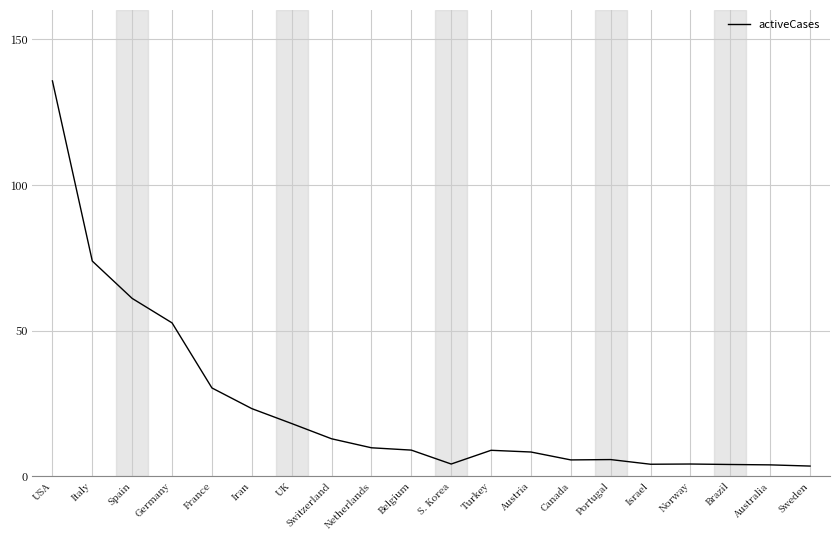

Does the chart display data point markers on the line(s)?

No